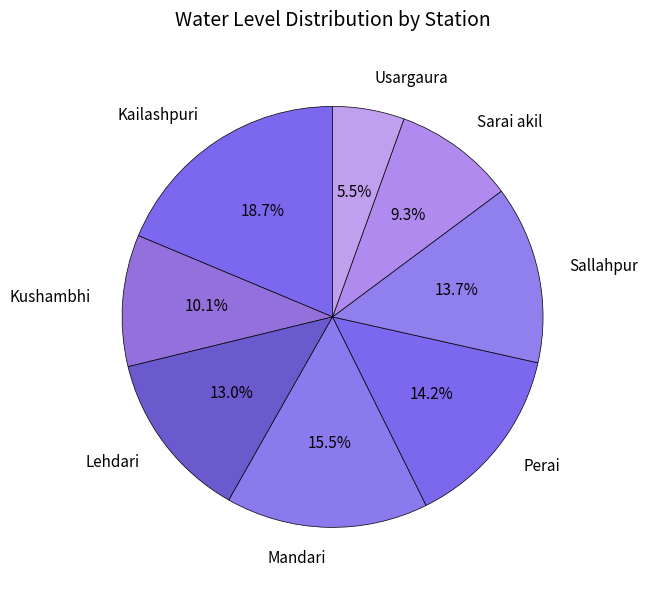

Approximately how many times larger is the value at Kailashpuri compared to Mandari?

1.2